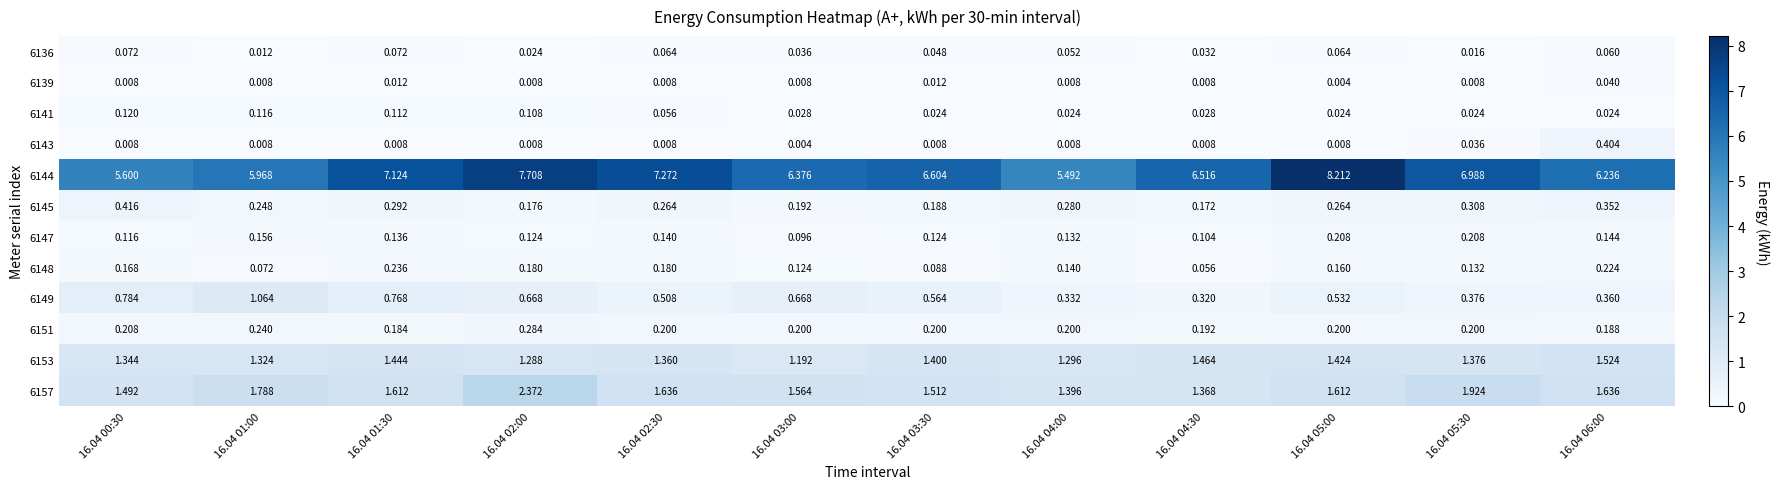

At 16.04 03:00, list the series in order from smallest to largest.

6143, 6139, 6141, 6136, 6147, 6148, 6145, 6151, 6149, 6153, 6157, 6144